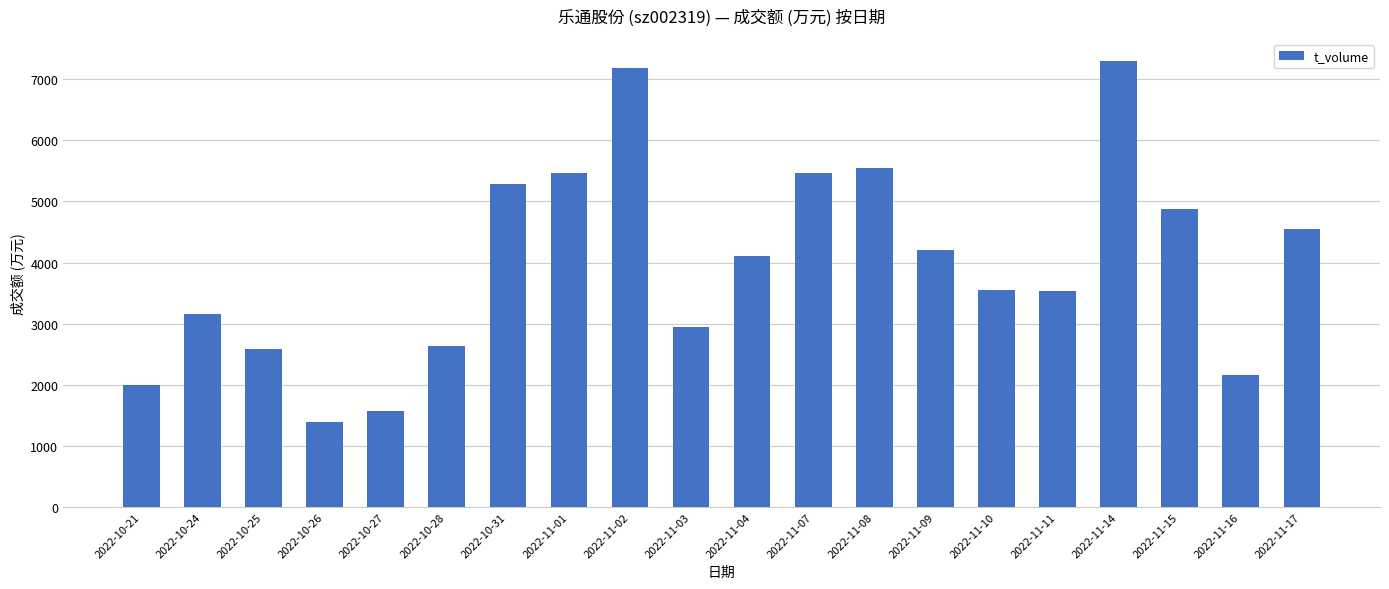

What is the greatest value displayed?

7297